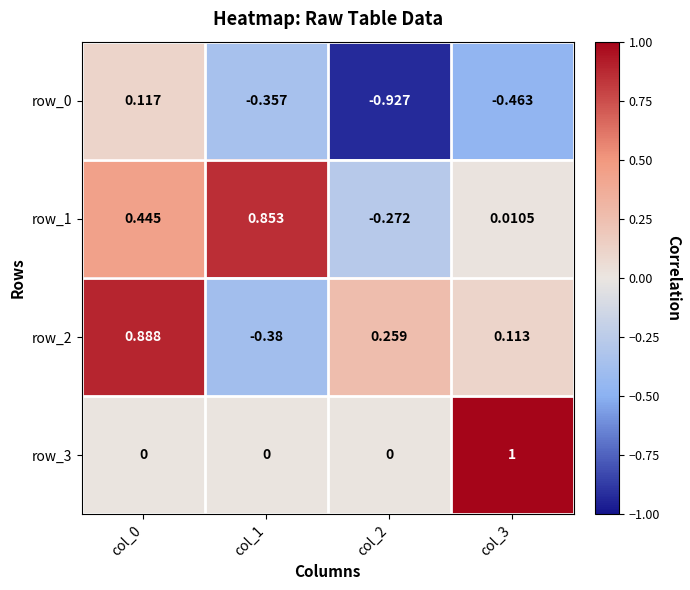

Reading left to right, transcribe all the data shown in this chart.

row_0: 0.1	-0.4	-0.9	-0.5
row_1: 0.4	0.9	-0.3	0.0
row_2: 0.9	-0.4	0.3	0.1
row_3: 0.0	0.0	0.0	1.0